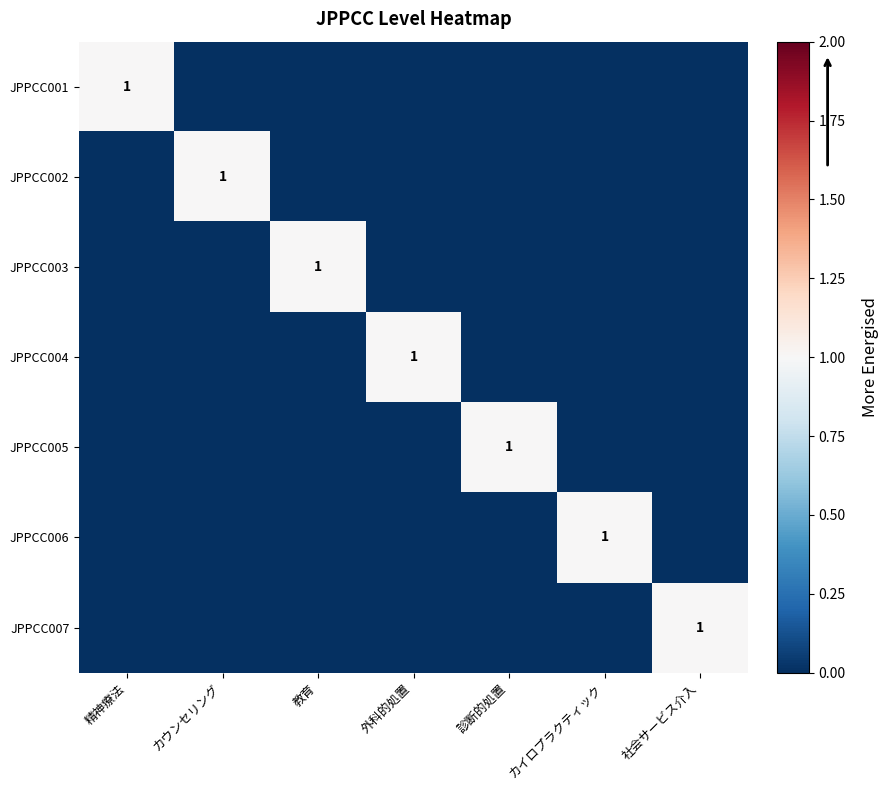

How many categories are shown in the chart?

7